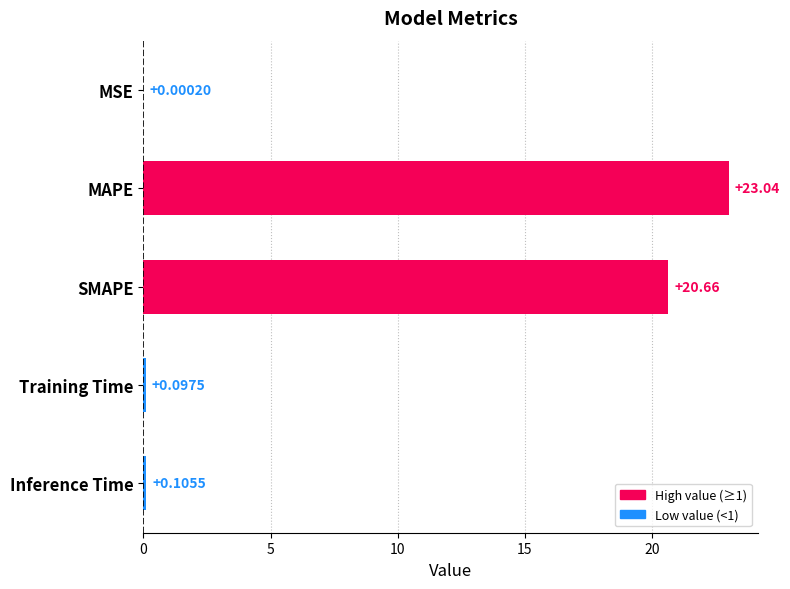

What is the sum of the values at SMAPE and Inference Time?

20.8